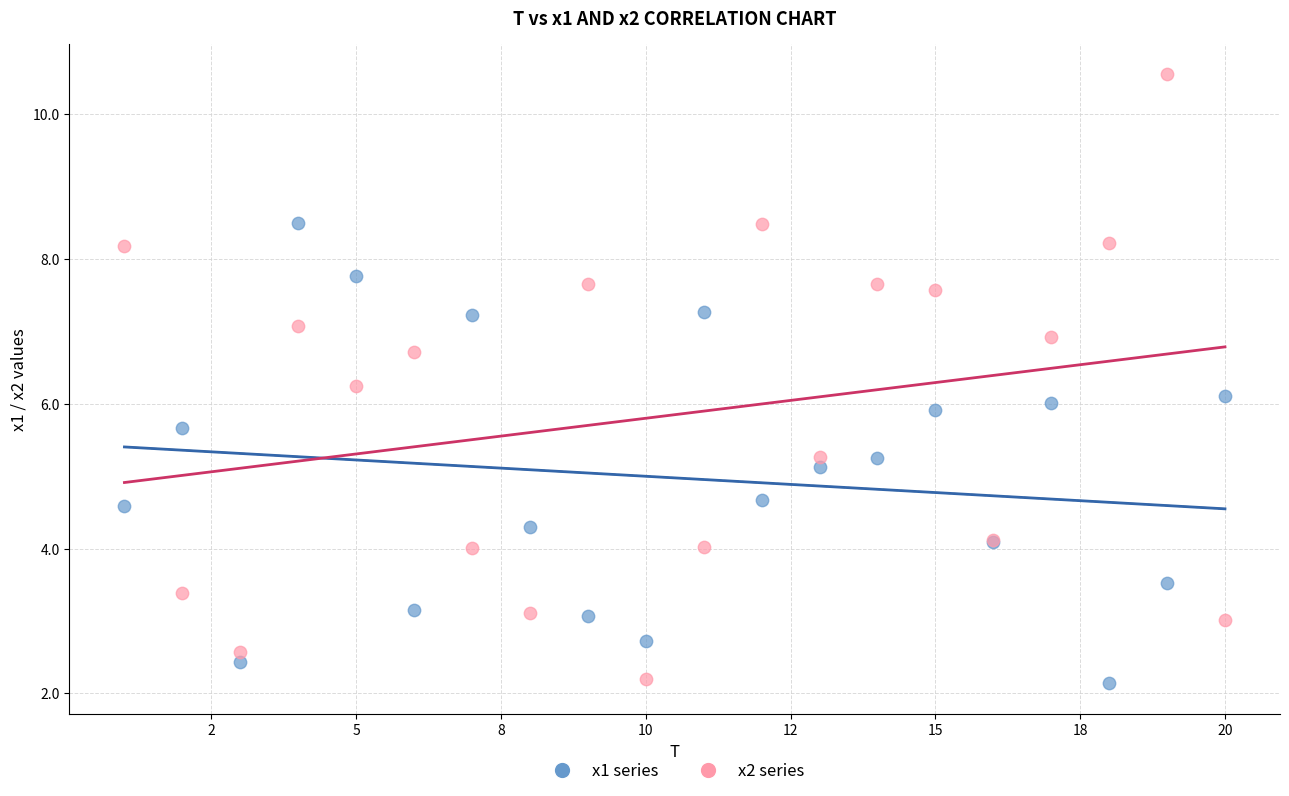

Which series reaches the maximum Y coordinate?

x2 series